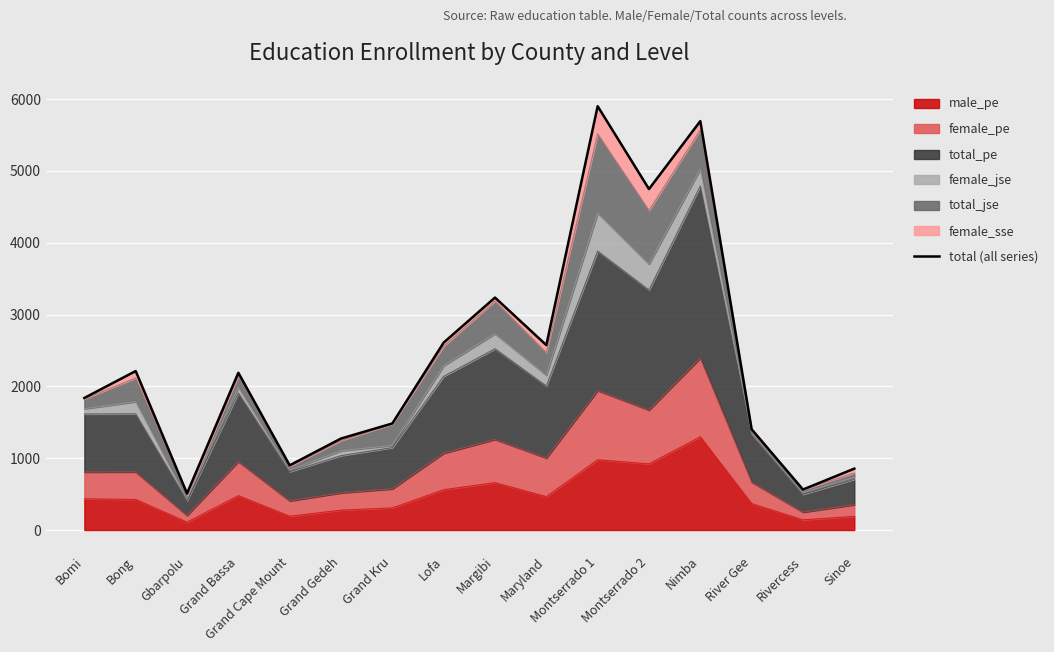

True or false: the data has more than 2 interior local peaks.

True